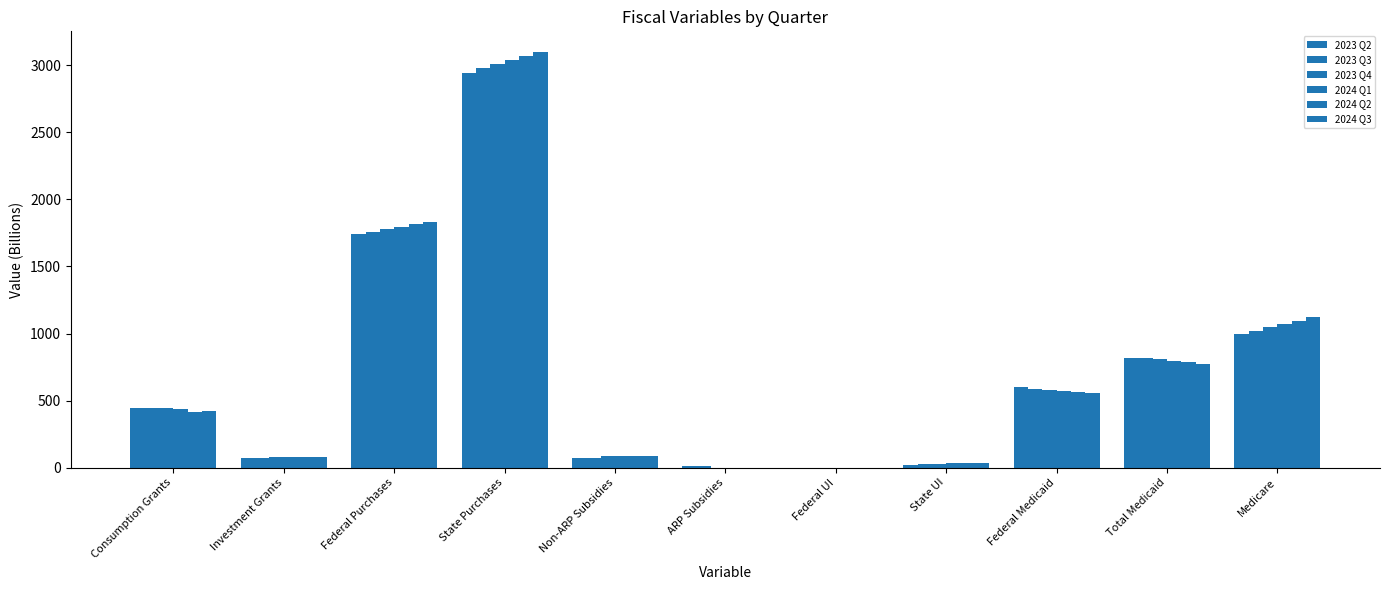

Reading left to right, transcribe all the data shown in this chart.

2023 Q2: 447.6	76.2	1739.8	2939.0	75.8	12.7	0.0	23.4	600.8	815.2	993.1
2023 Q3: 446.4	76.2	1758.2	2976.9	75.8	12.7	0.0	26.7	590.1	817.4	1020.4
2023 Q4: 446.8	77.8	1778.3	3009.3	84.3	1.4	0.0	30.0	581.9	806.6	1045.0
2024 Q1: 435.4	77.8	1796.1	3040.9	84.3	1.4	0.0	31.9	574.3	796.0	1070.2
2024 Q2: 415.5	77.8	1812.5	3069.1	84.3	1.4	0.0	33.3	566.7	785.5	1096.0
2024 Q3: 420.0	77.8	1829.0	3096.7	84.3	1.4	0.0	33.2	559.2	775.1	1122.4